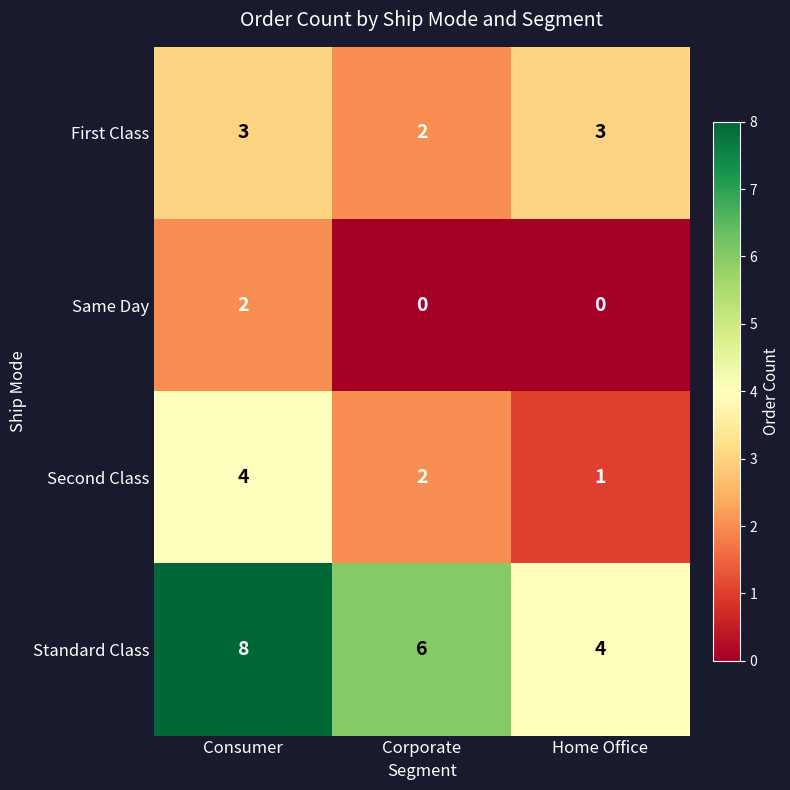

What is the sum of the First Class values at Consumer and Corporate?

5